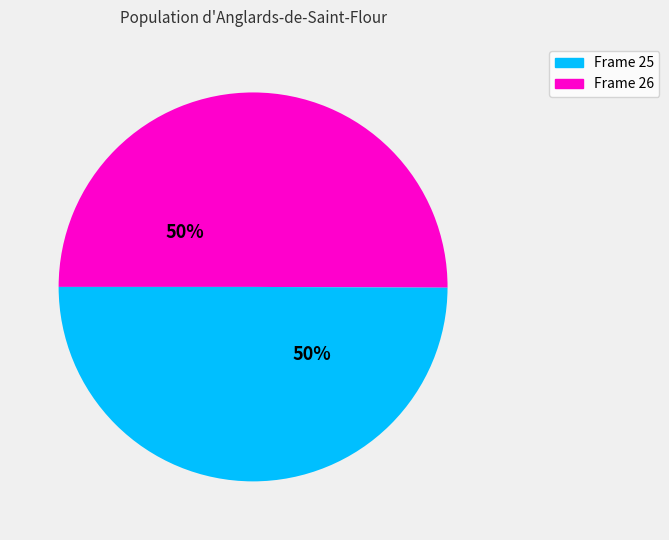

How many segments does this pie chart have?

2